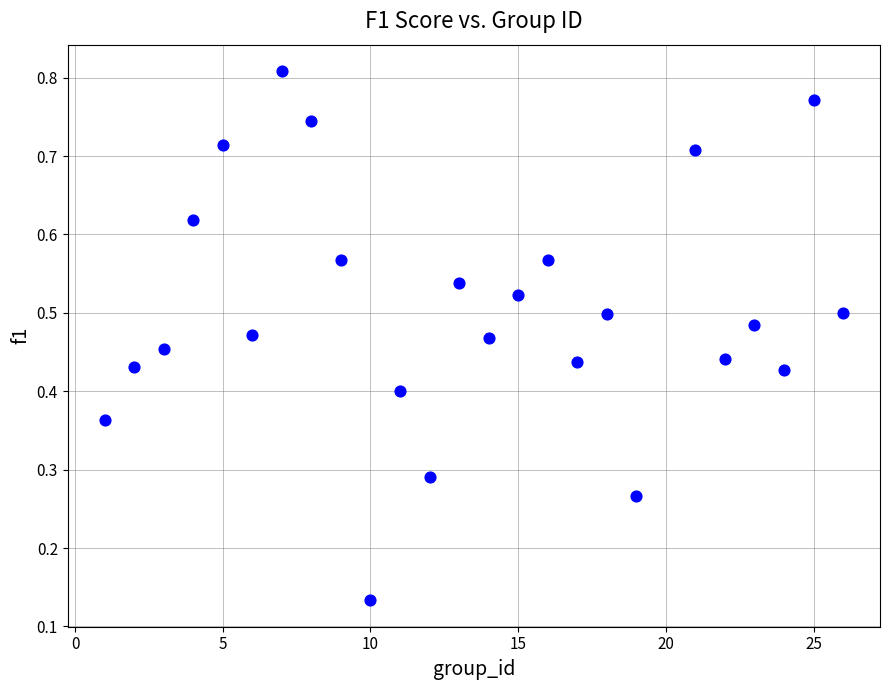

What is the range of X values (max minus min)?

25.0